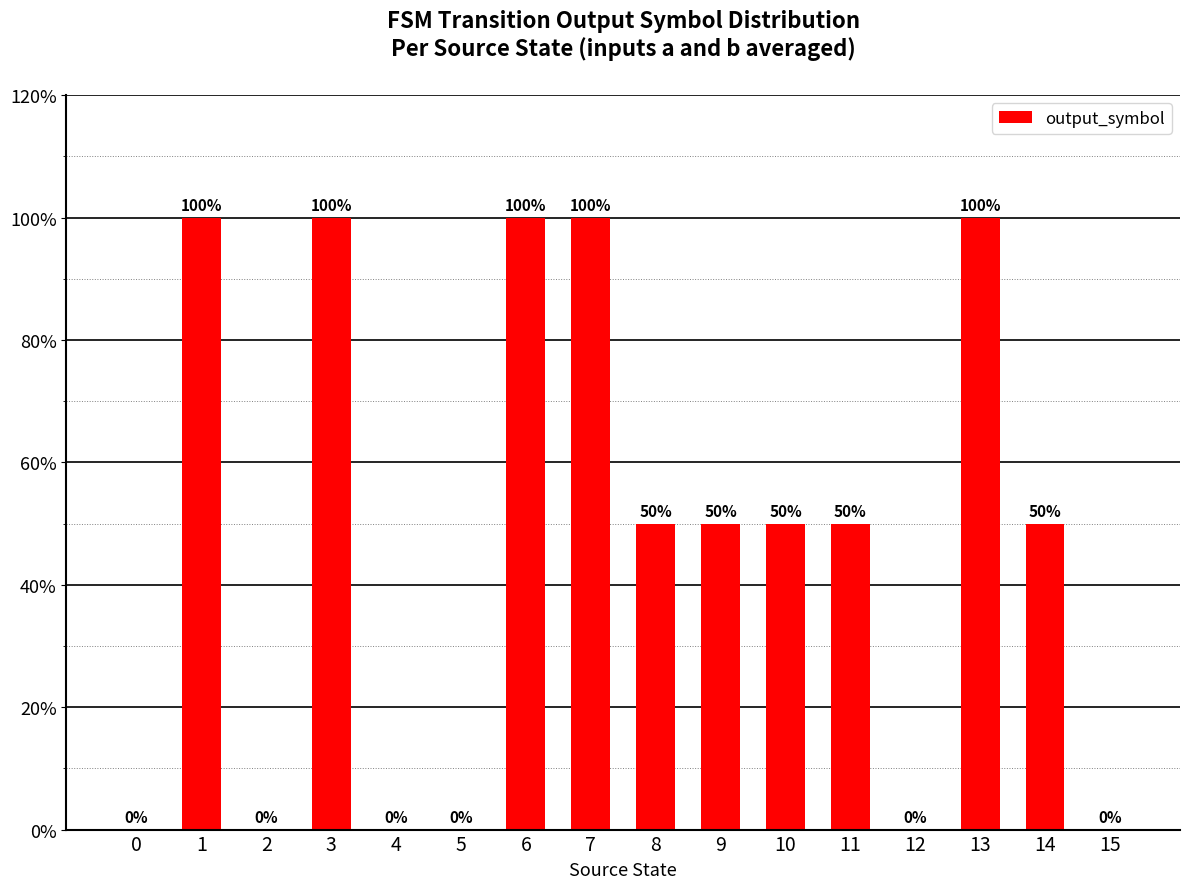

What is the sum of the values at 8 and 0?

50